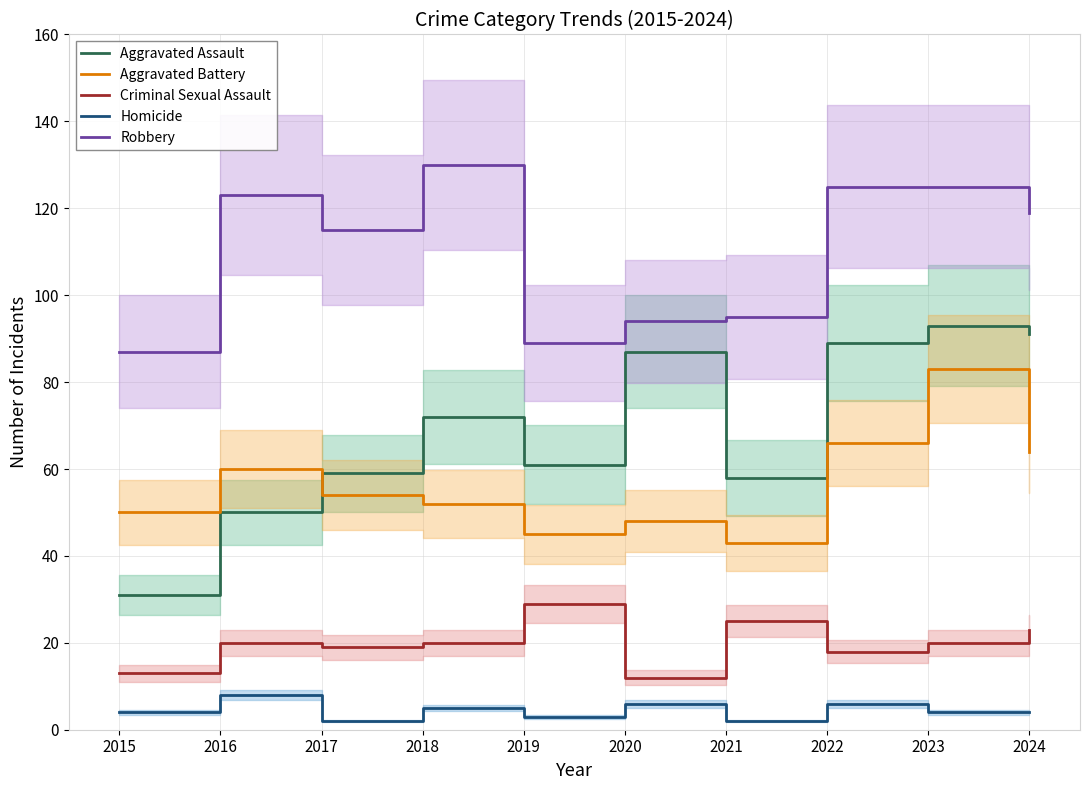

List the series in order of their peak value, lowest first.

Homicide, Criminal Sexual Assault, Aggravated Battery, Aggravated Assault, Robbery